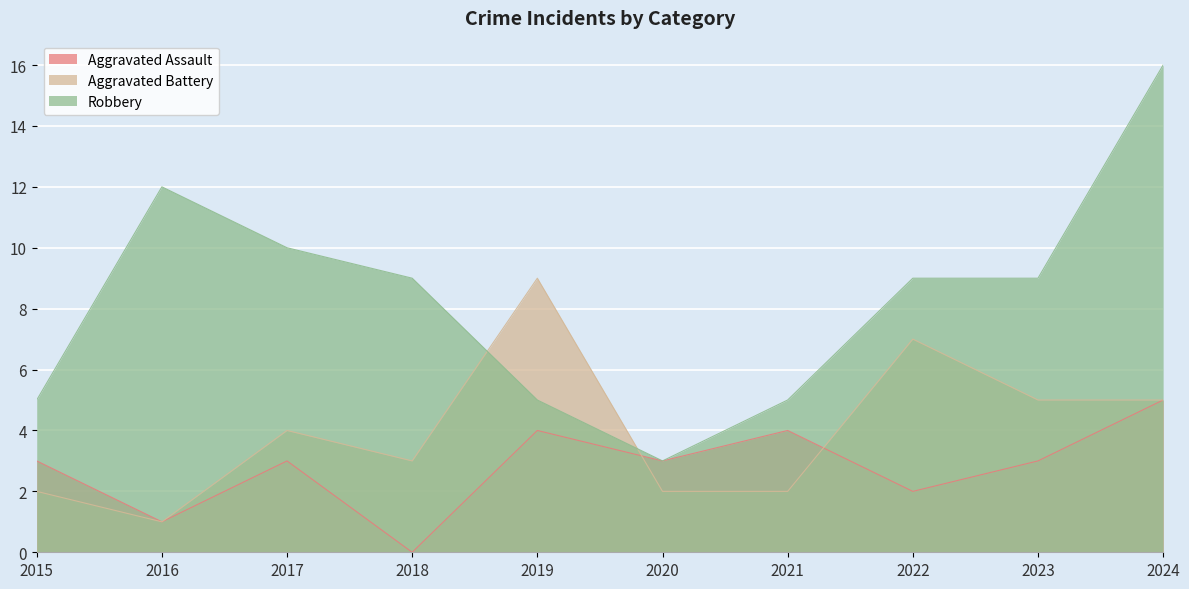

What is the sum of all Aggravated Assault values?

28